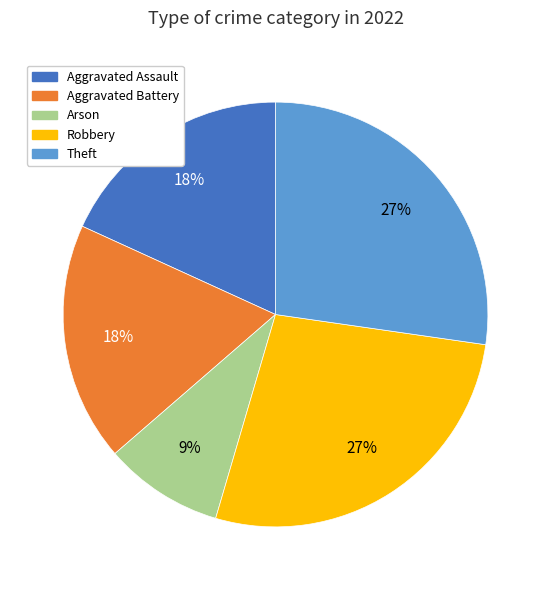

How many segments does this pie chart have?

5